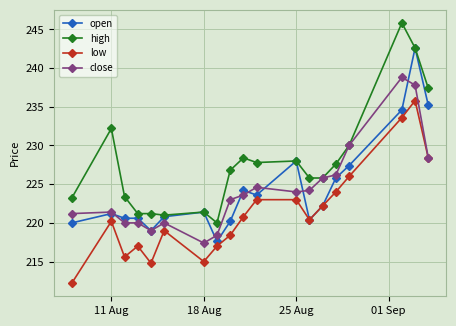

What is the value of the close point at the 14th from the left?

225.8